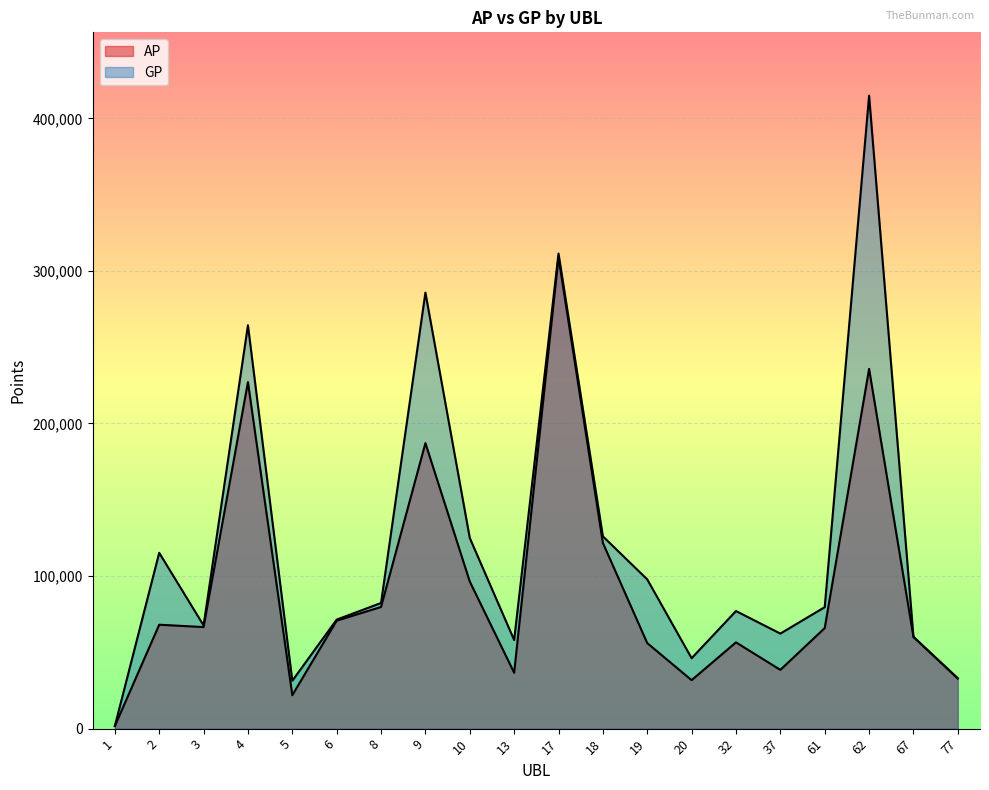

True or false: GP has more than 2 points higher than both neighbors.

True